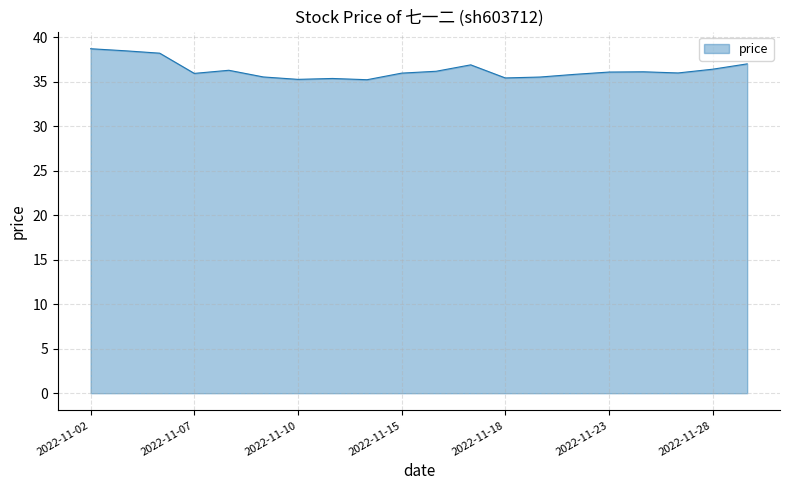

What is the difference between the maximum and minimum values?

3.5